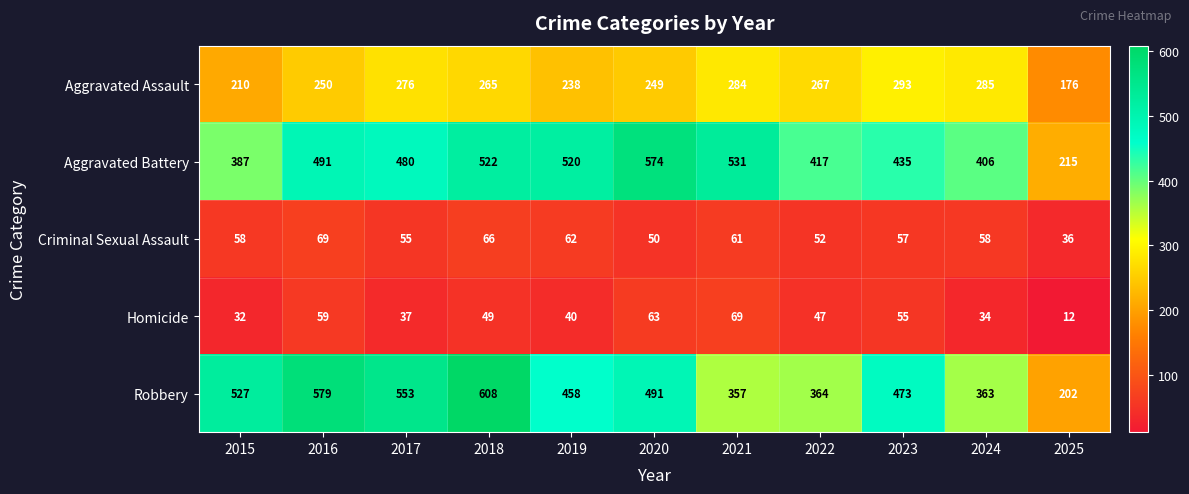

The Homicide series shows 17 at 2022. True or false?

False